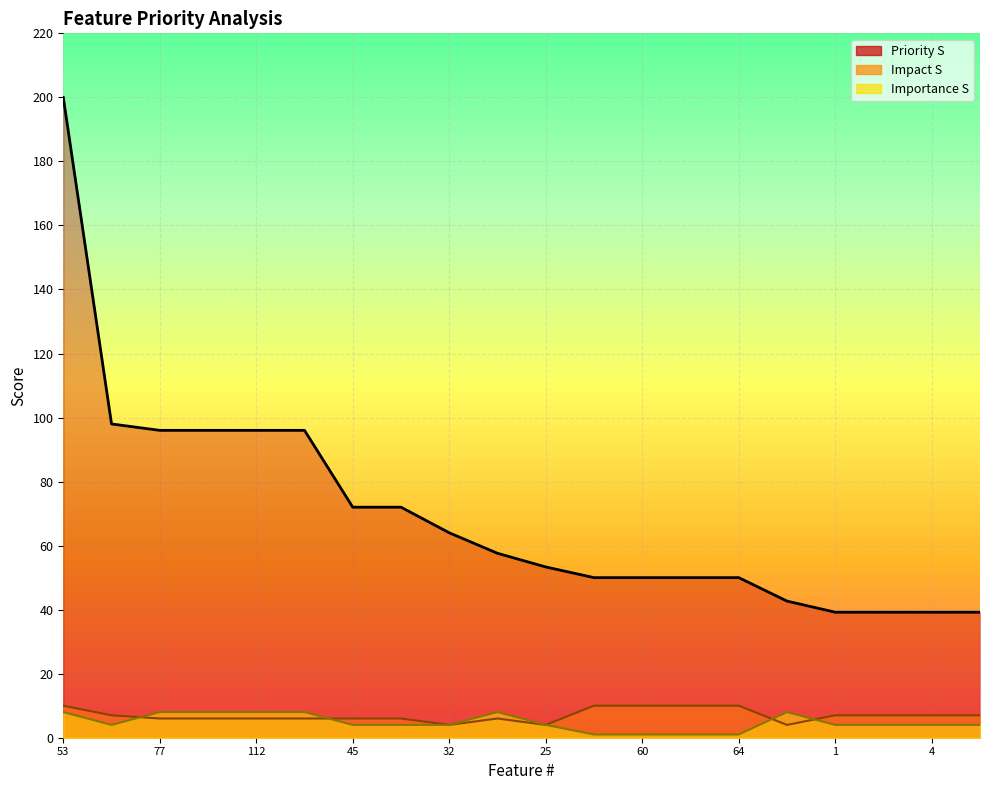

How many series are shown in this chart?

3